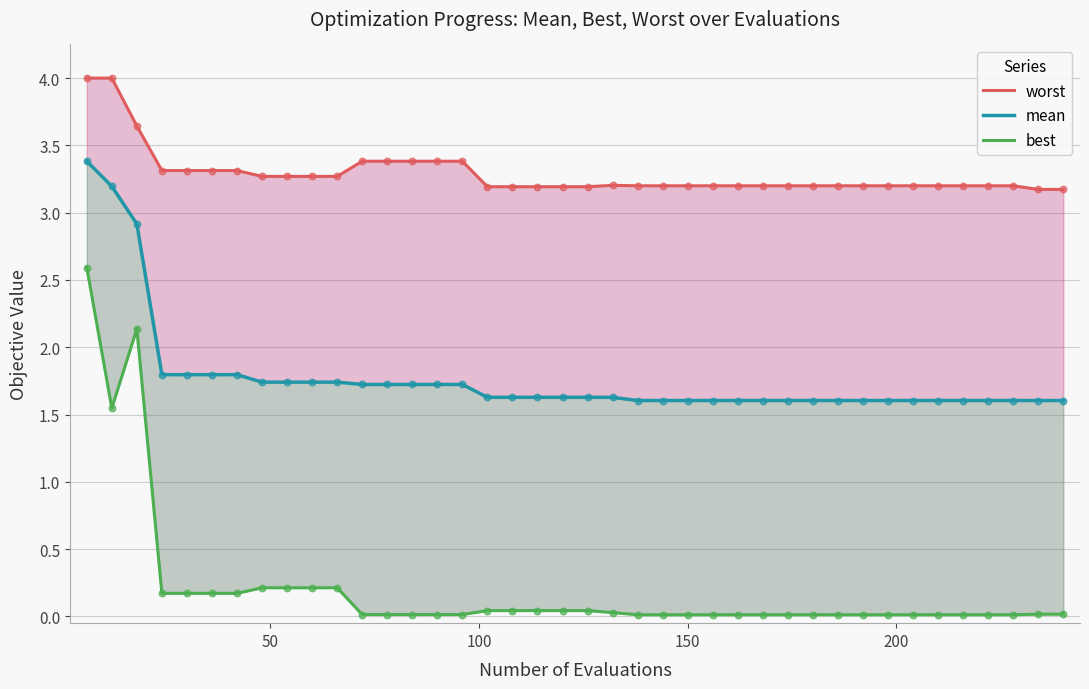

What are all the series names shown in the legend?

worst, mean, best